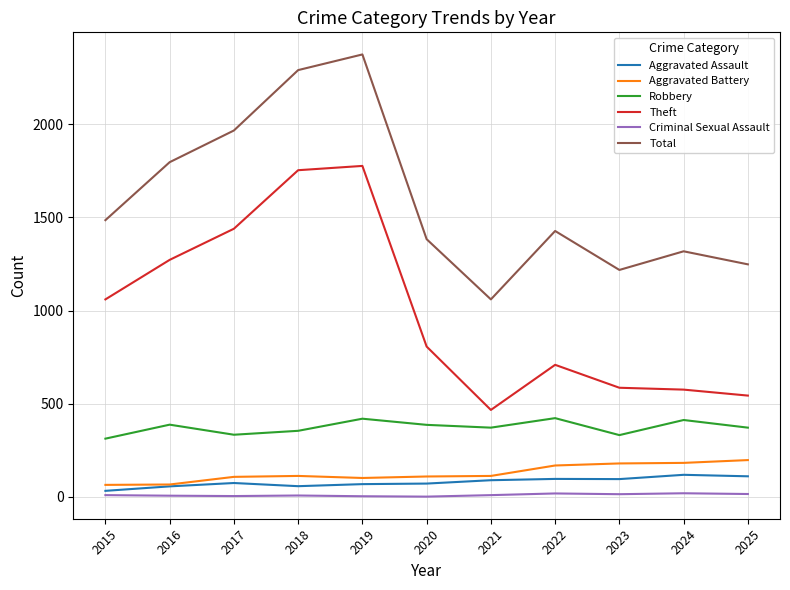

Which series changed the most between 2015 and 2019?

Total